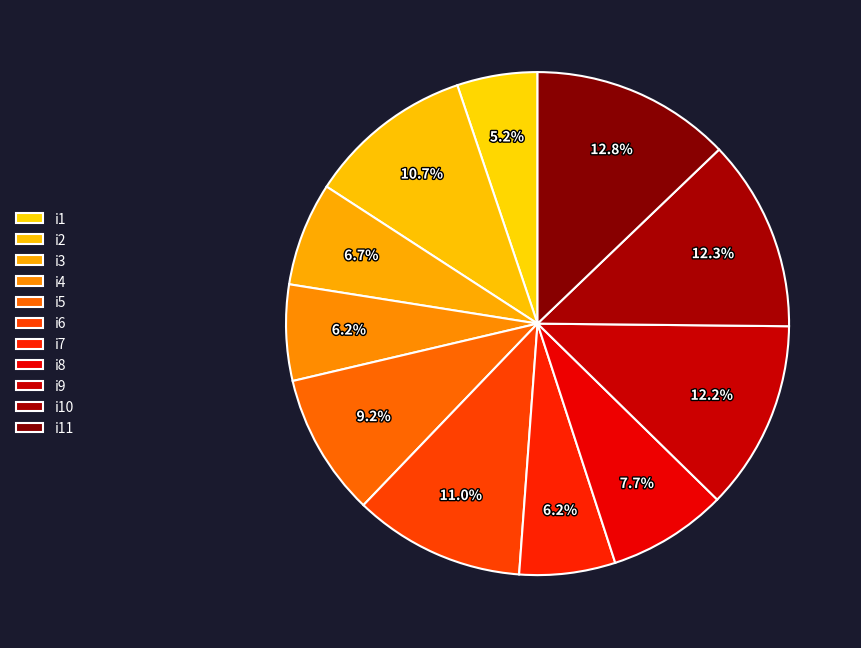

To the nearest percent, what is the combined percentage of i11 and i4?

19%